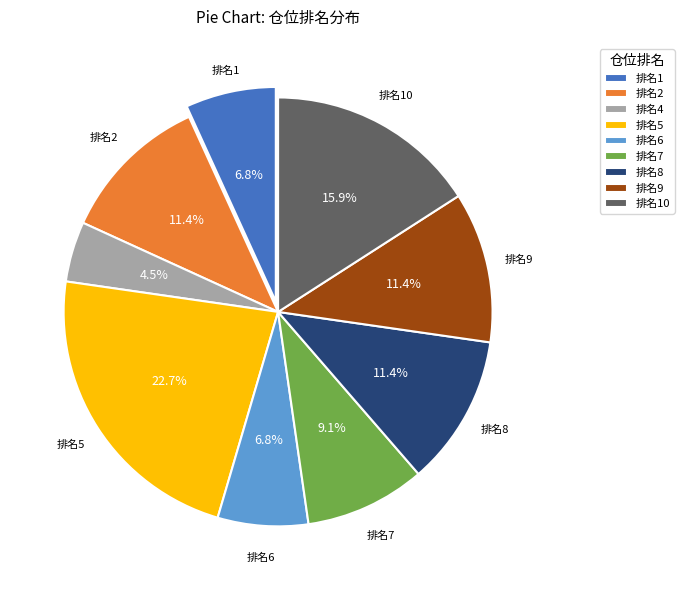

Is there a majority slice in this chart?

No